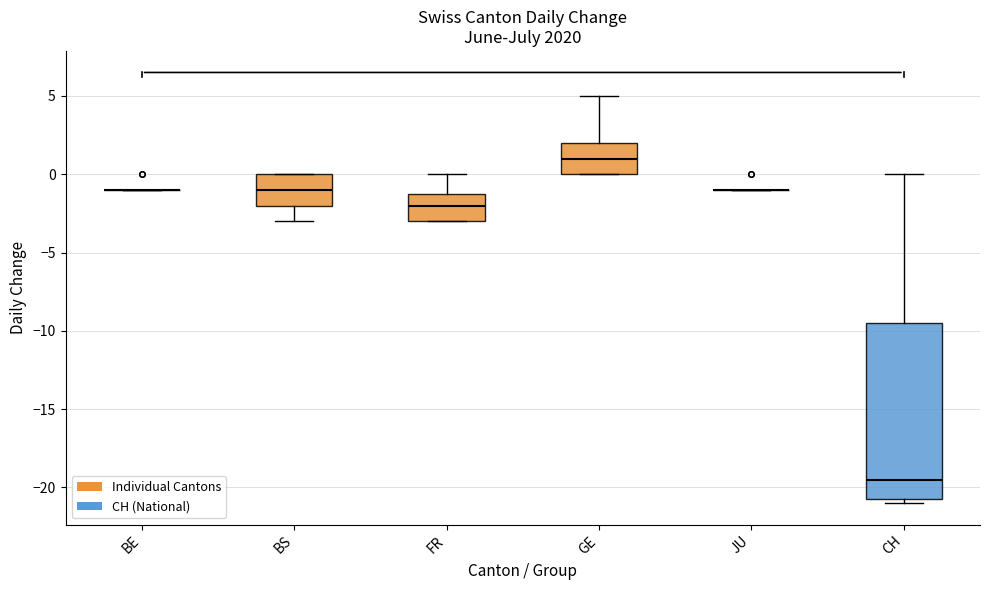

Reading left to right, read every box against the y-axis: the position of its median line, the range the box covers, and the ends of its whiskers. The values are not printed on the chart, so give them approximately, as read against the axis.

BE: box collapsed to a line at -1.0, whiskers -1.0 to -1.0
BS: median -1.0, box -2.0 to 0.0, whiskers -3.0 to 0.0
FR: median -2.0, box -3.0 to -1.0, whiskers -3.0 to 0.0
GE: median 1.0, box 0.0 to 2.0, whiskers 0.0 to 5.0
JU: box collapsed to a line at -1.0, whiskers -1.0 to -1.0
CH: median -19.5, box -20.5 to -9.5, whiskers -21.0 to 0.0